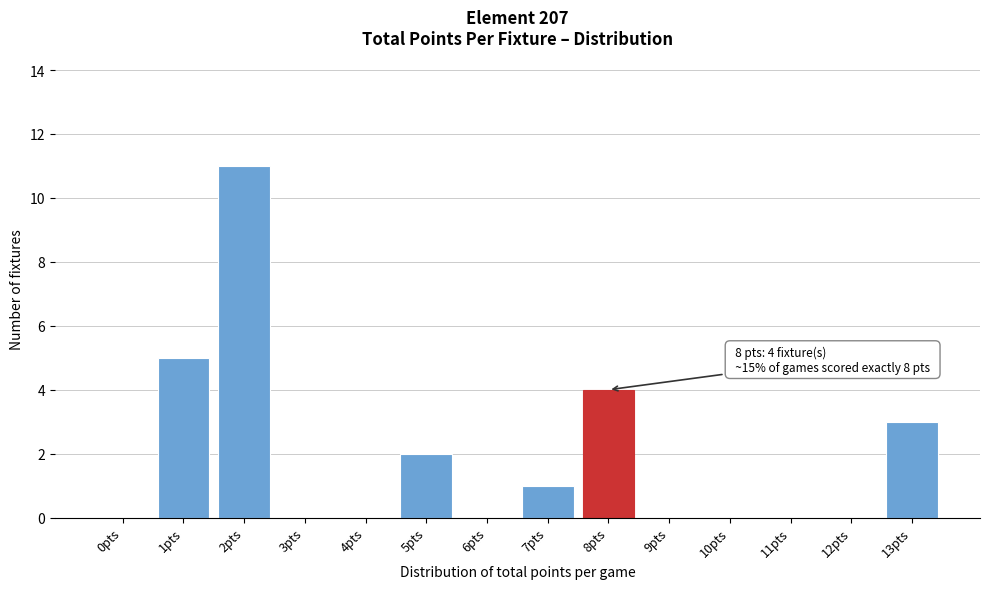

Reading left to right, what are all the values shown in this chart?

0pts=0	1pts=5	2pts=11	3pts=0	4pts=0	5pts=2	6pts=0	7pts=1	8pts=4	9pts=0	10pts=0	11pts=0	12pts=0	13pts=3